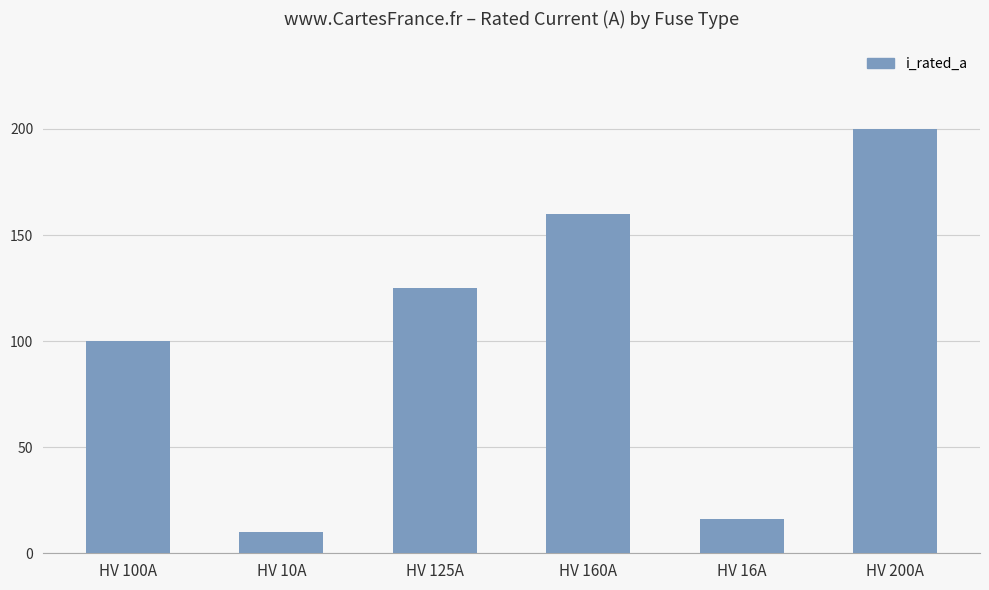

How many bars are there in total?

6